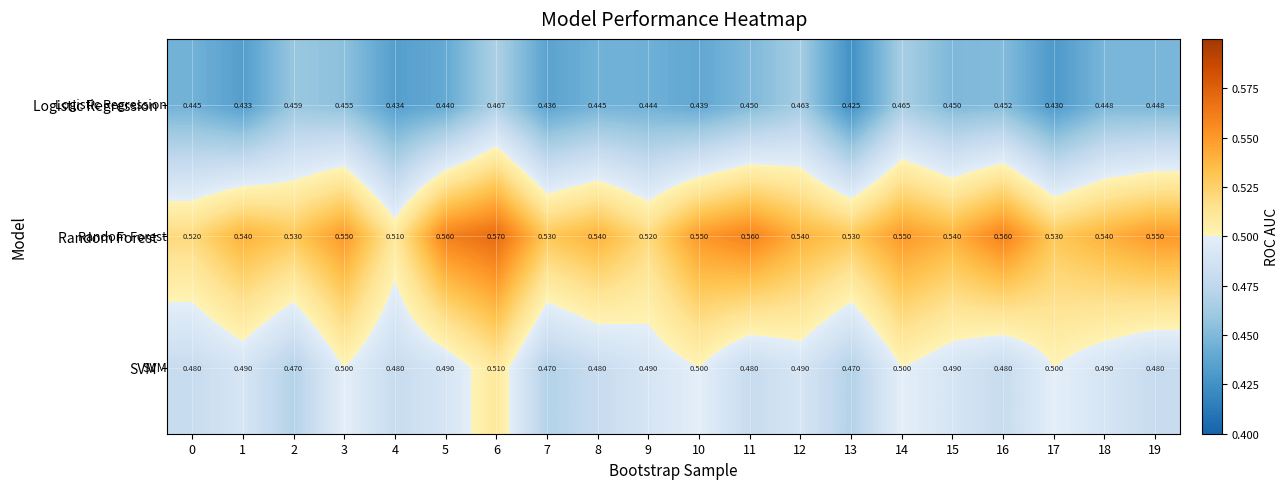

List the series in order of their peak value, lowest first.

Logistic Regression, SVM, Random Forest